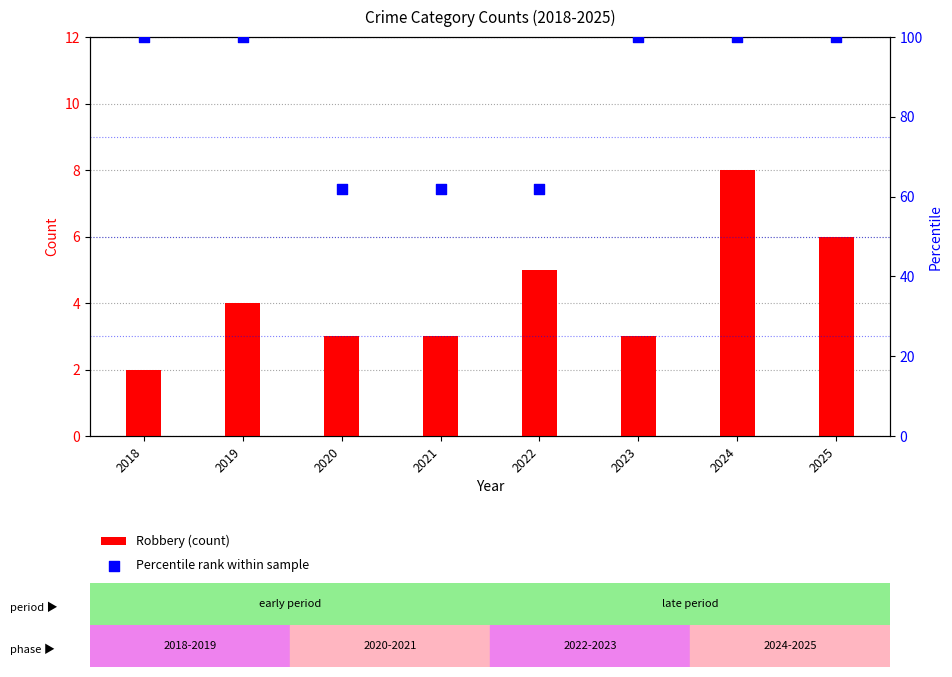

Which series has the largest total across all categories?

Percentile rank within sample